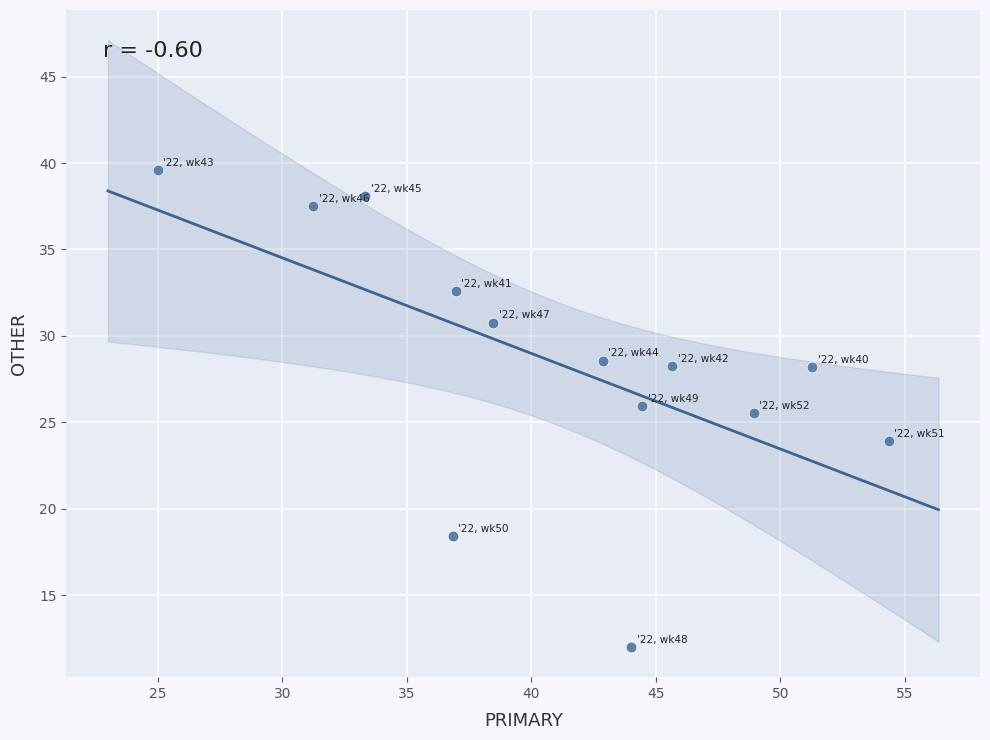

What Y value in the scatter plot is closest to 25?

25.5